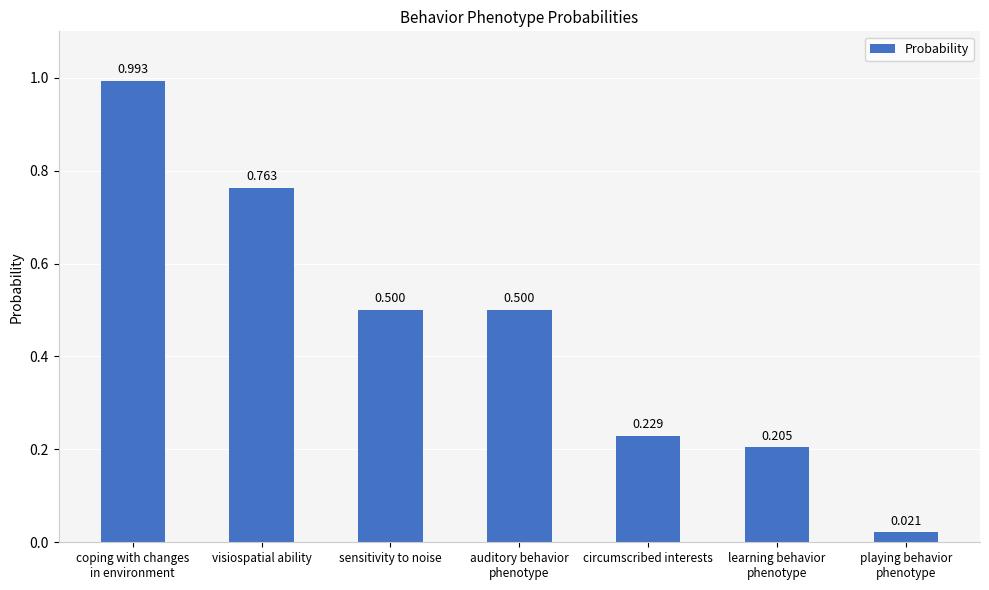

What is the label of the 3rd bar from the left?

sensitivity to noise